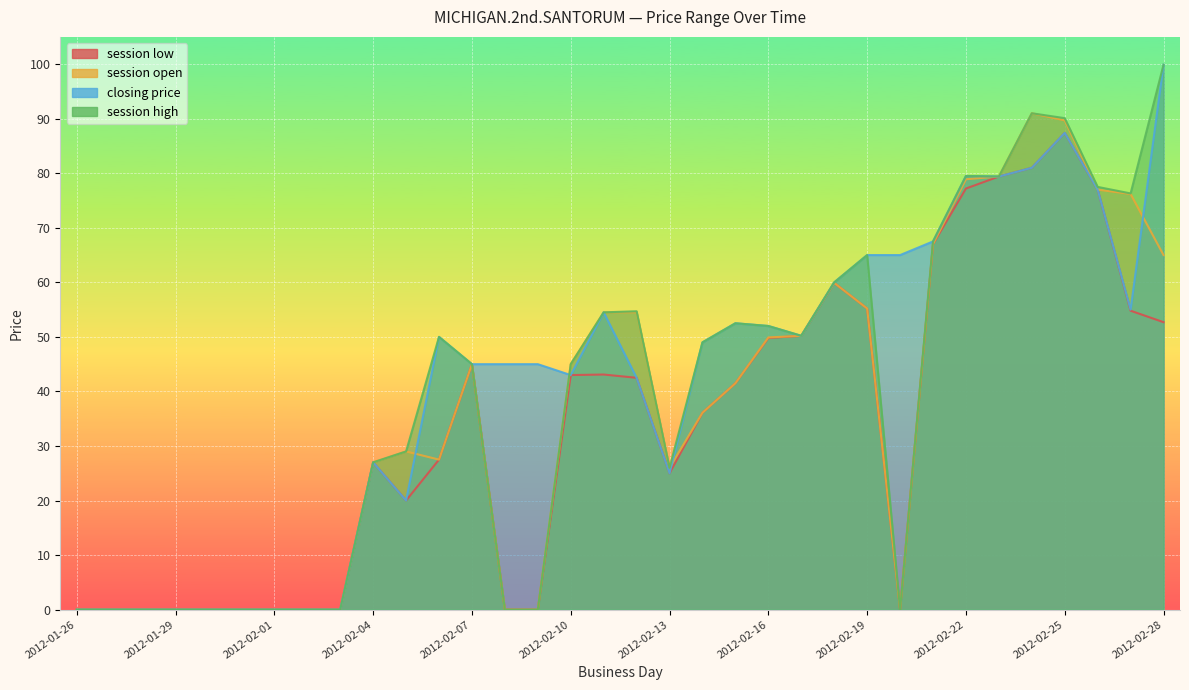

What is the maximum value shown in the chart?

99.9